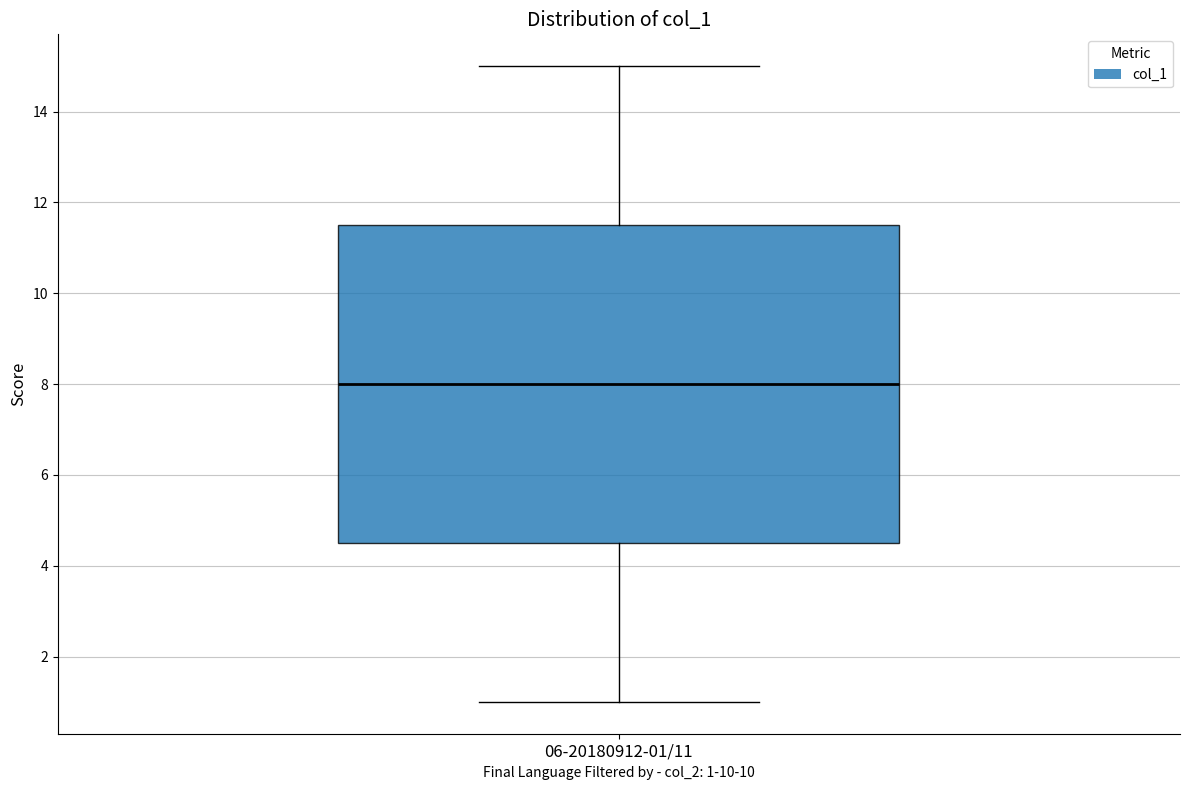

Read this box plot against the y-axis: the position of the median line, the range covered by the box, and the ends of both whiskers. The values are not printed on the chart, so give them approximately, as read against the axis.

median 8.0, box 4.6 to 11.6, whiskers 1.0 to 15.0